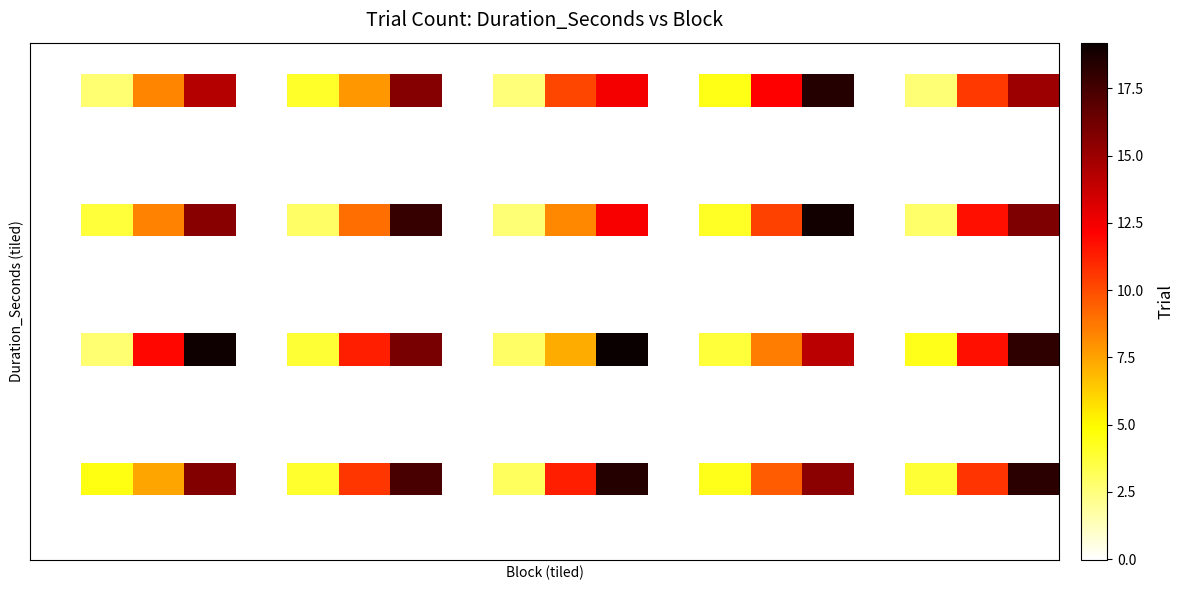

Count the number of data series in this chart.

16